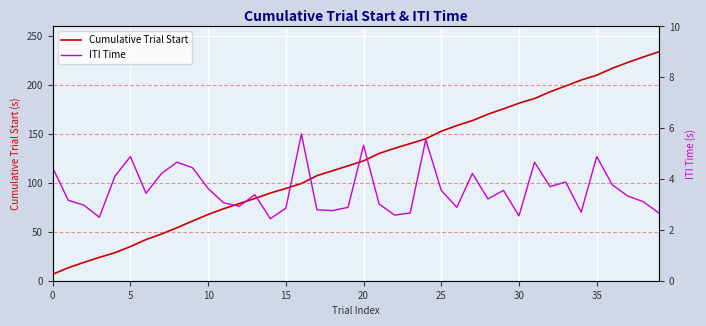

The value of Cumulative Trial Start at 20 is 35.0. True or false?

False